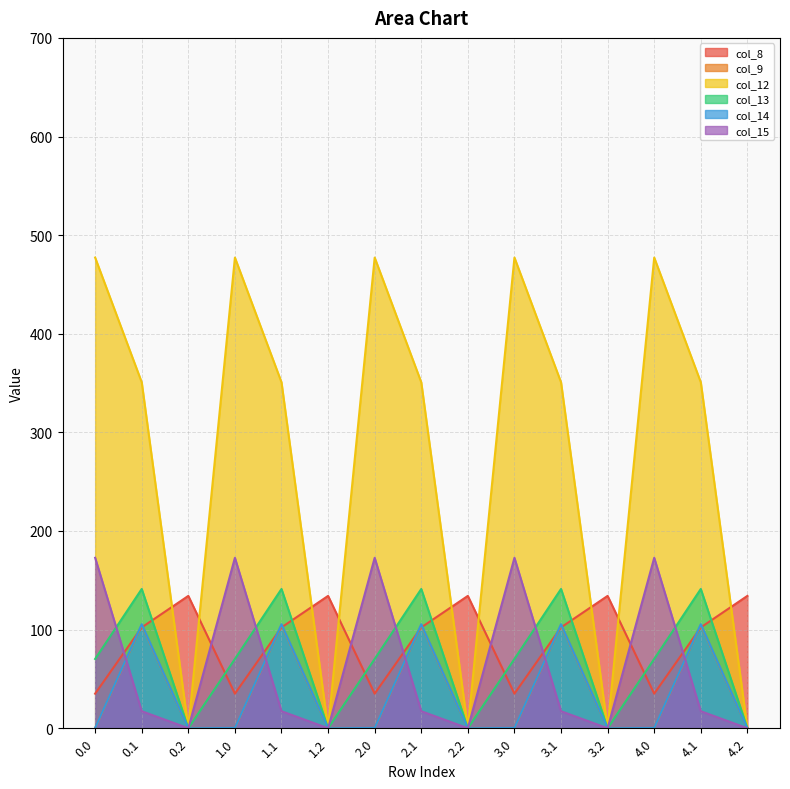

How many values in the col_8 series are below 102?

5